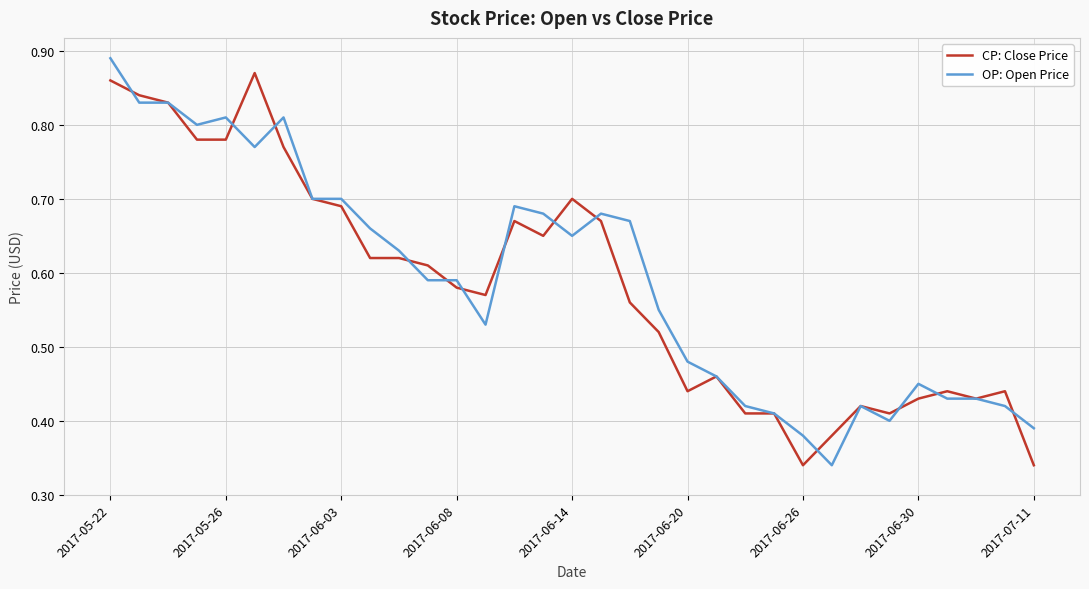

What are all the series names shown in the legend?

CP: Close Price, OP: Open Price